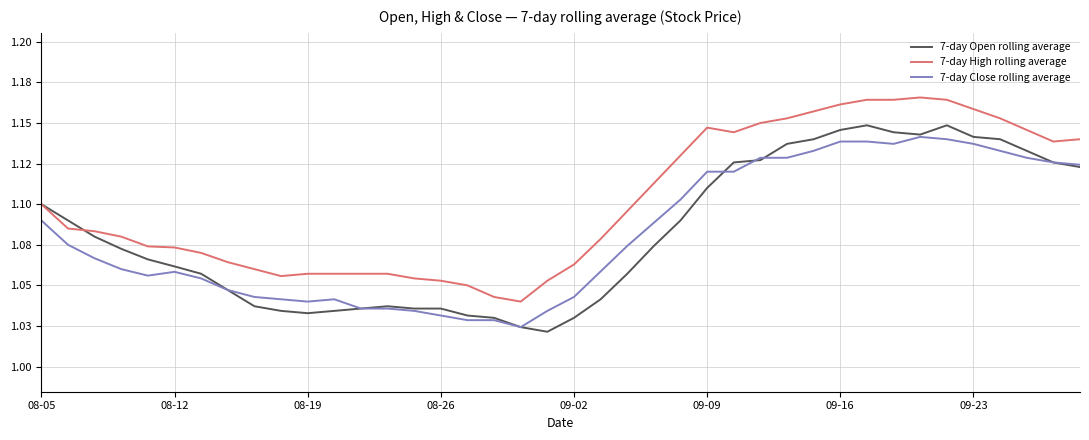

After their last crossing, which series has the higher values: 7-day Open rolling average or 7-day High rolling average?

7-day High rolling average